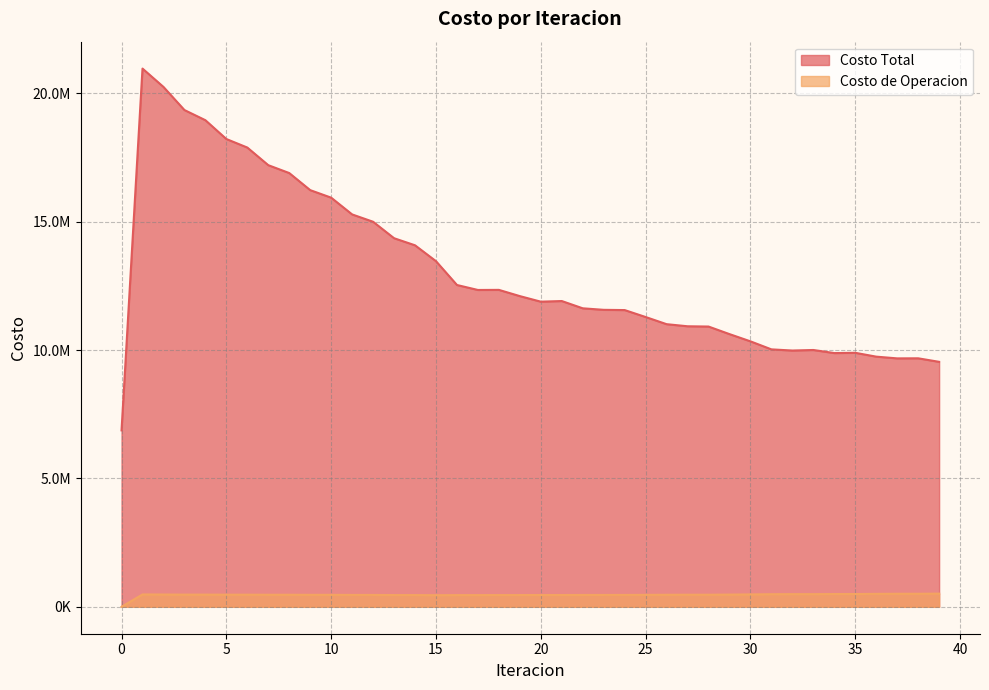

Which has a higher value, 18 or 21?

18